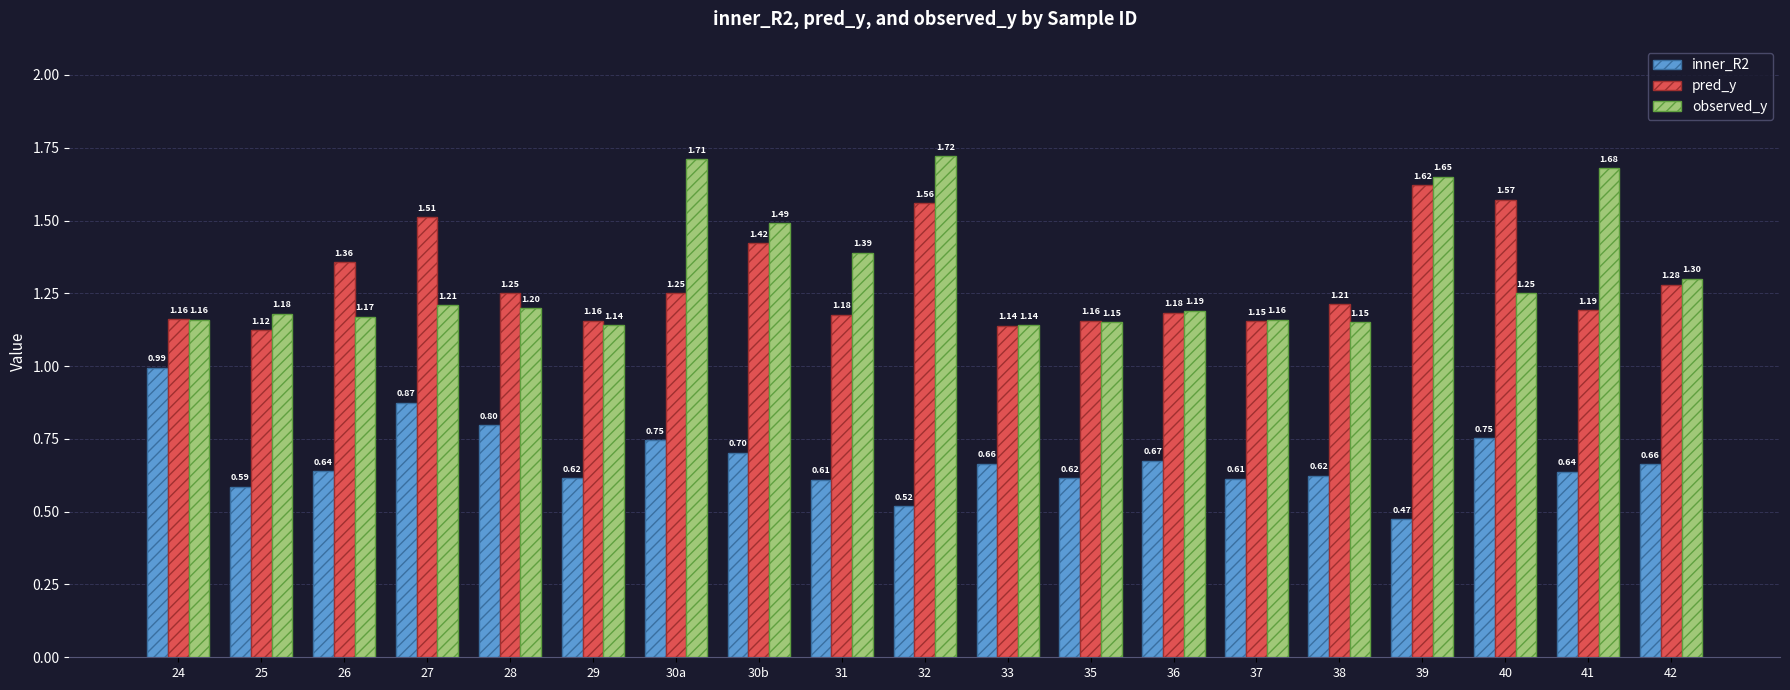

At which category is the sum across all series the highest?

32